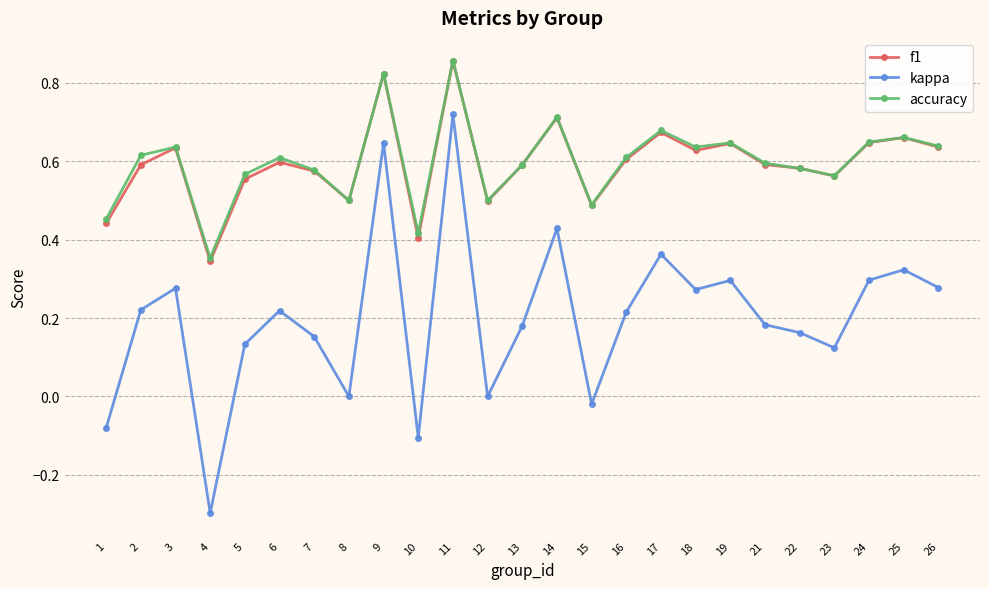

At how many categories does at least one series exceed 0?

25